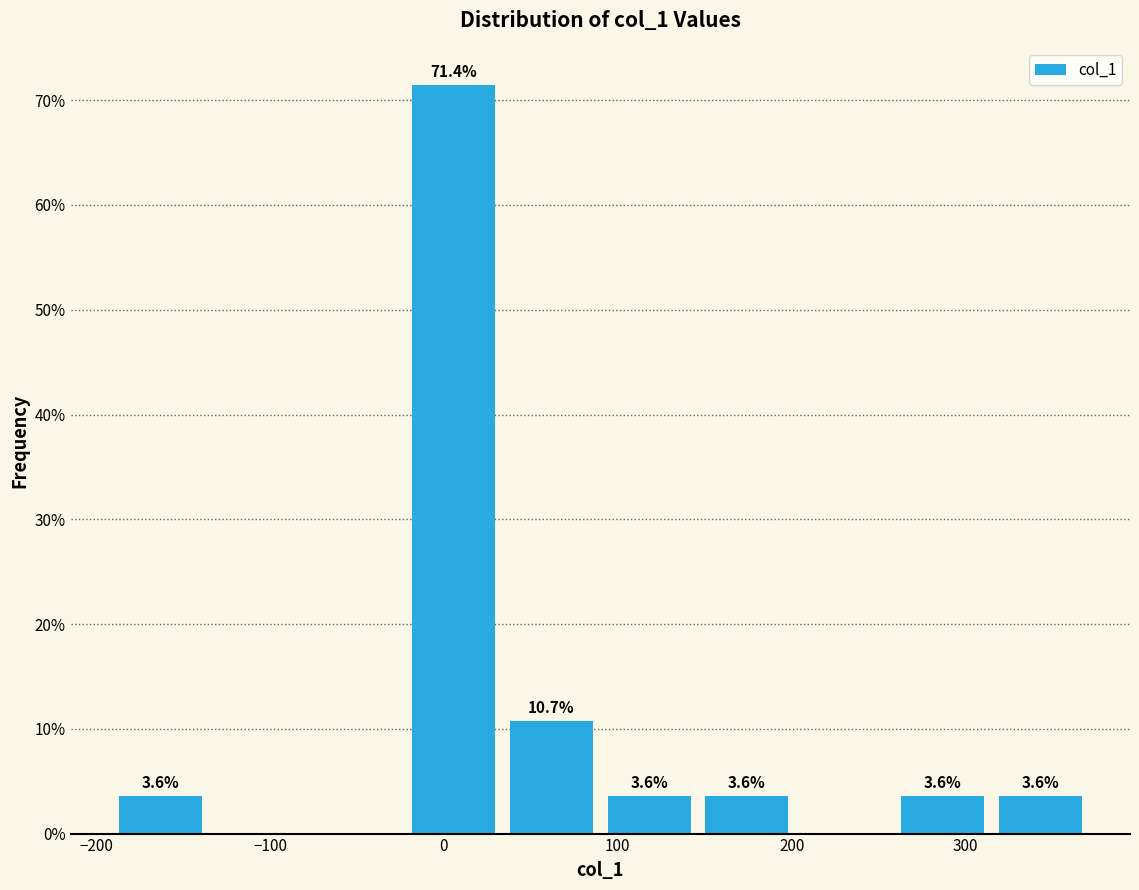

Which range on the x-axis has the tallest bar?

-20 to 30